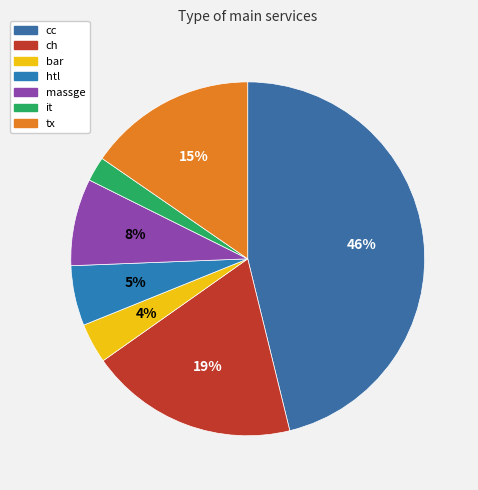

How many segments does this pie chart have?

7